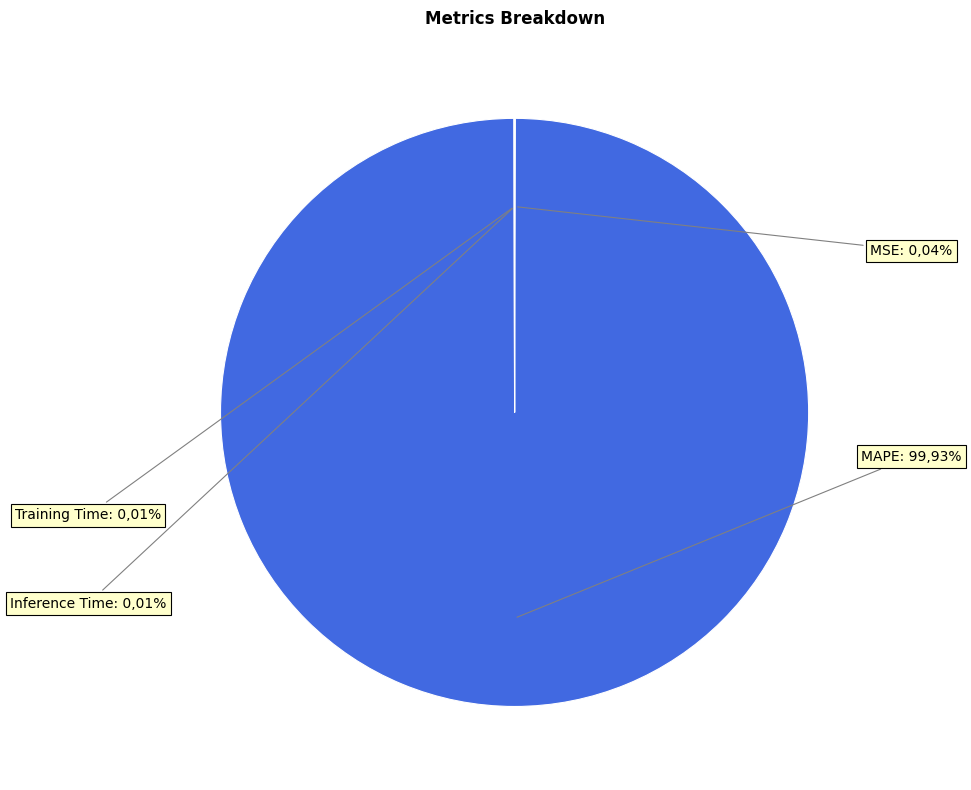

To the nearest percent, what percentage of the pie is MAPE?

100%